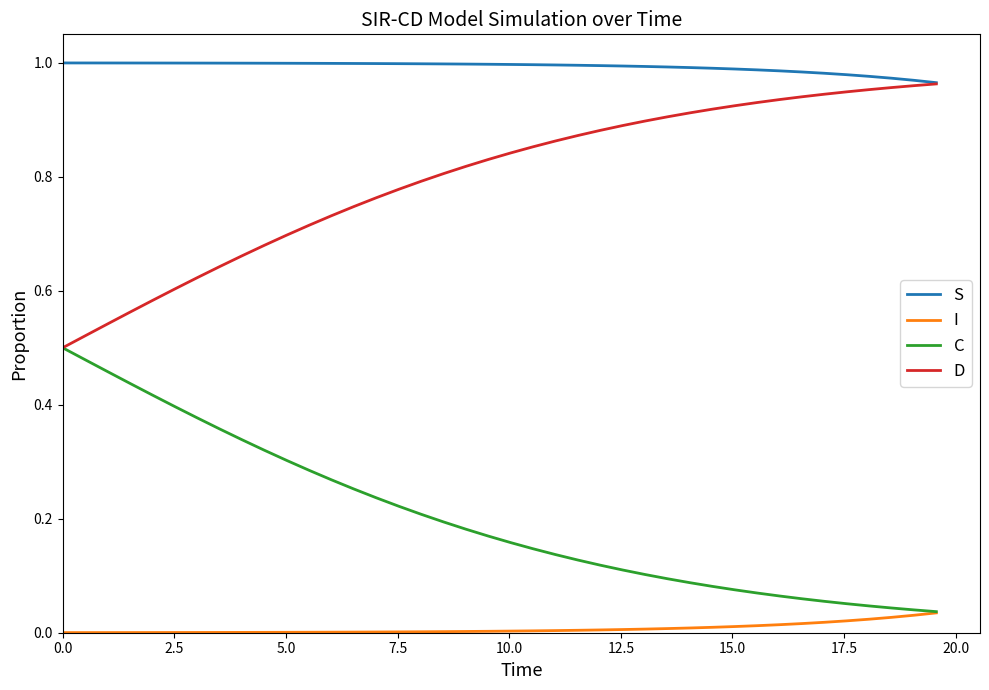

List the series in order of their overall mean, lowest first.

I, C, D, S